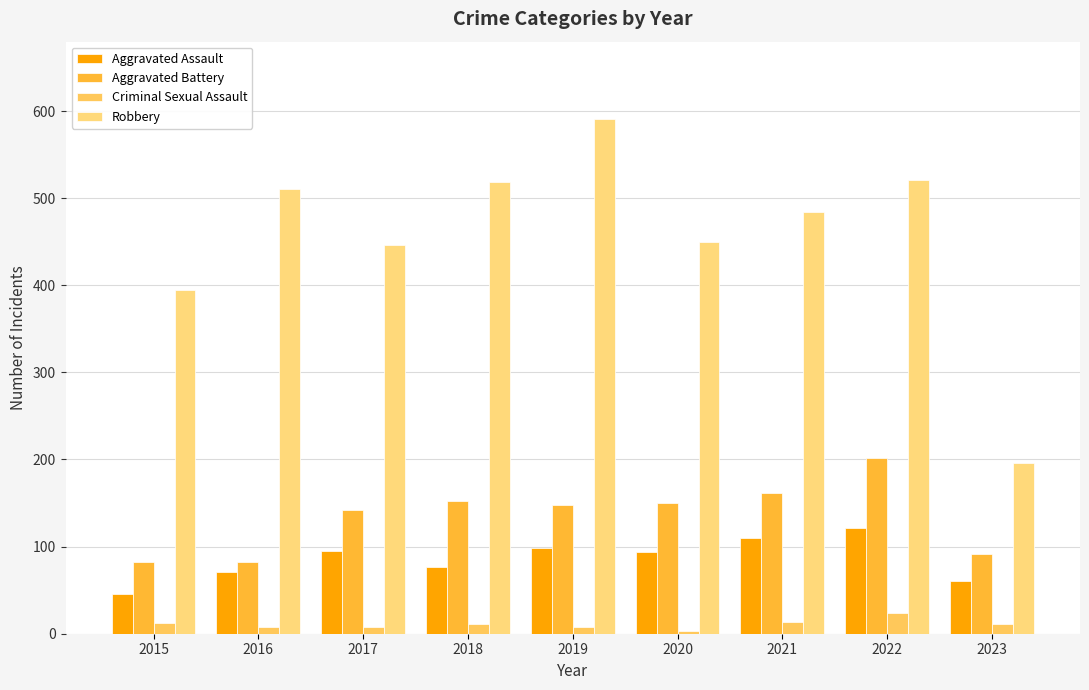

Rank the series by their maximum value, from highest to lowest.

Robbery, Aggravated Battery, Aggravated Assault, Criminal Sexual Assault